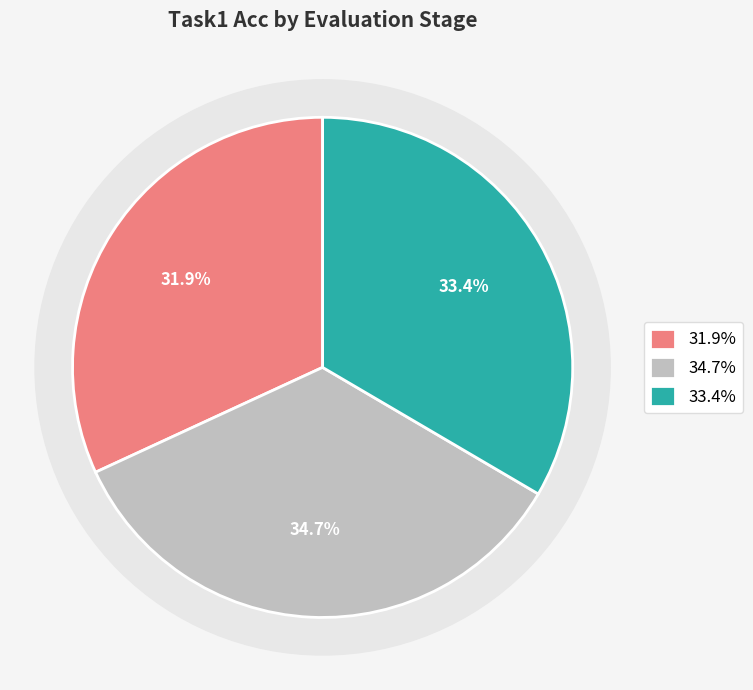

To the nearest percent, what is the difference between the Eval After Task3 and Eval After Task1 slice percentages?

2%